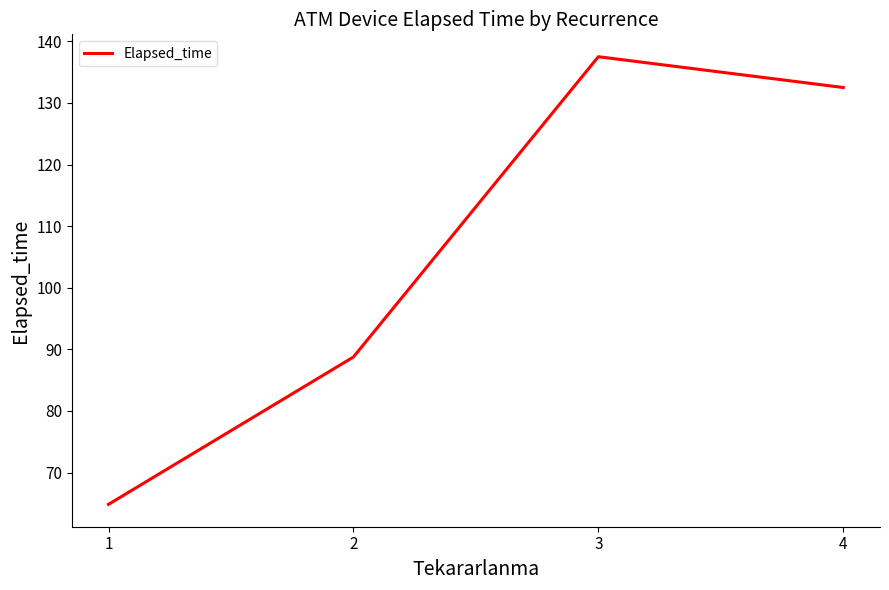

At which category does the chart reach its peak across all series?

3